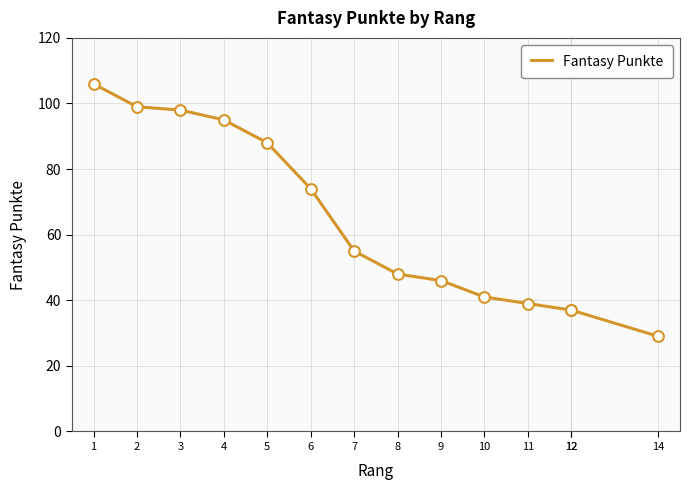

Between 1 and 12, which is larger?

1